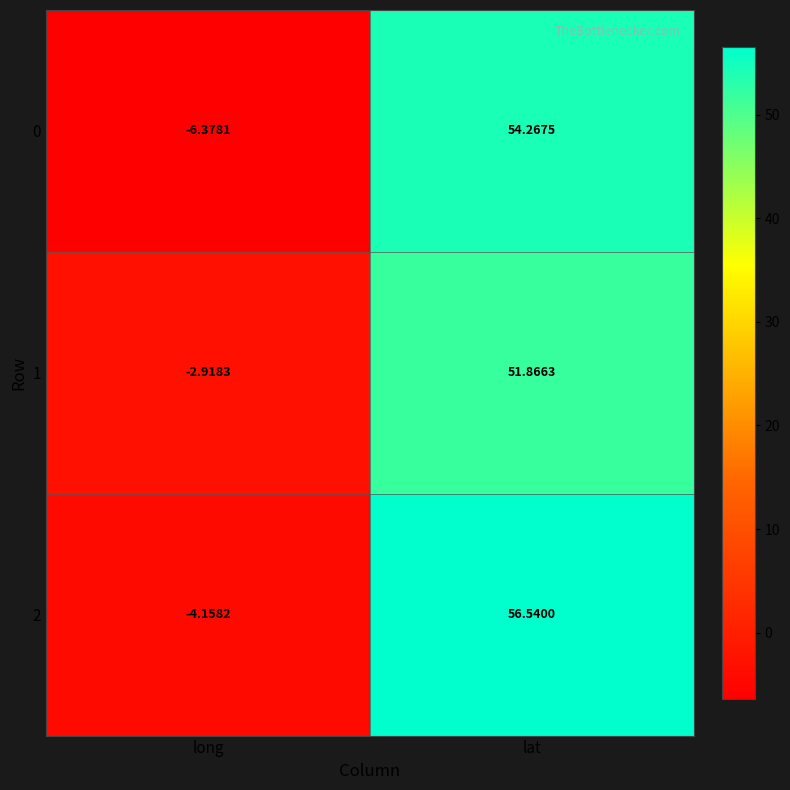

At which category is the sum across all series the highest?

lat